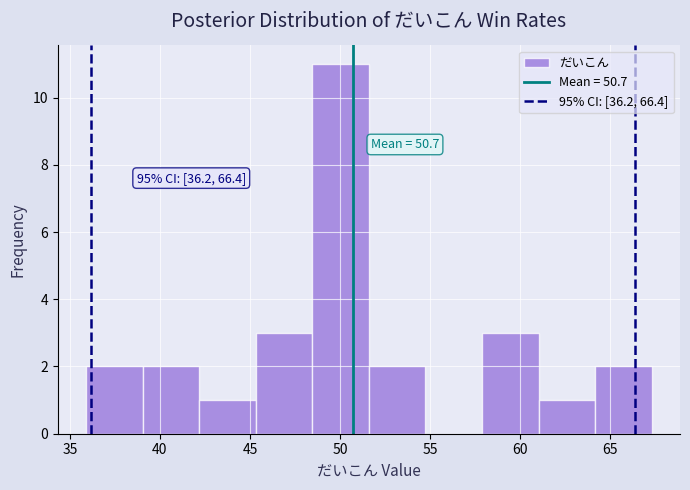

Over which range of the x-axis is the bar tallest?

48.5 to 51.5